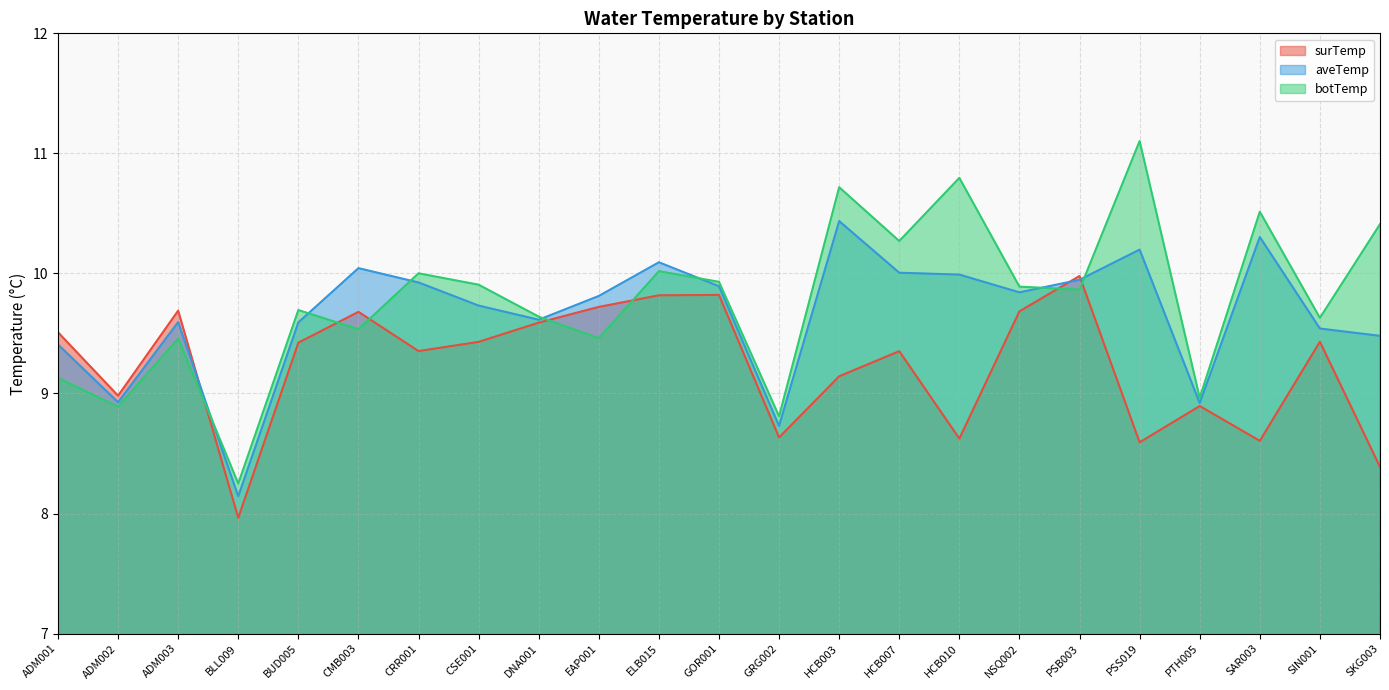

What is the total value across all series at PSS019?

29.9